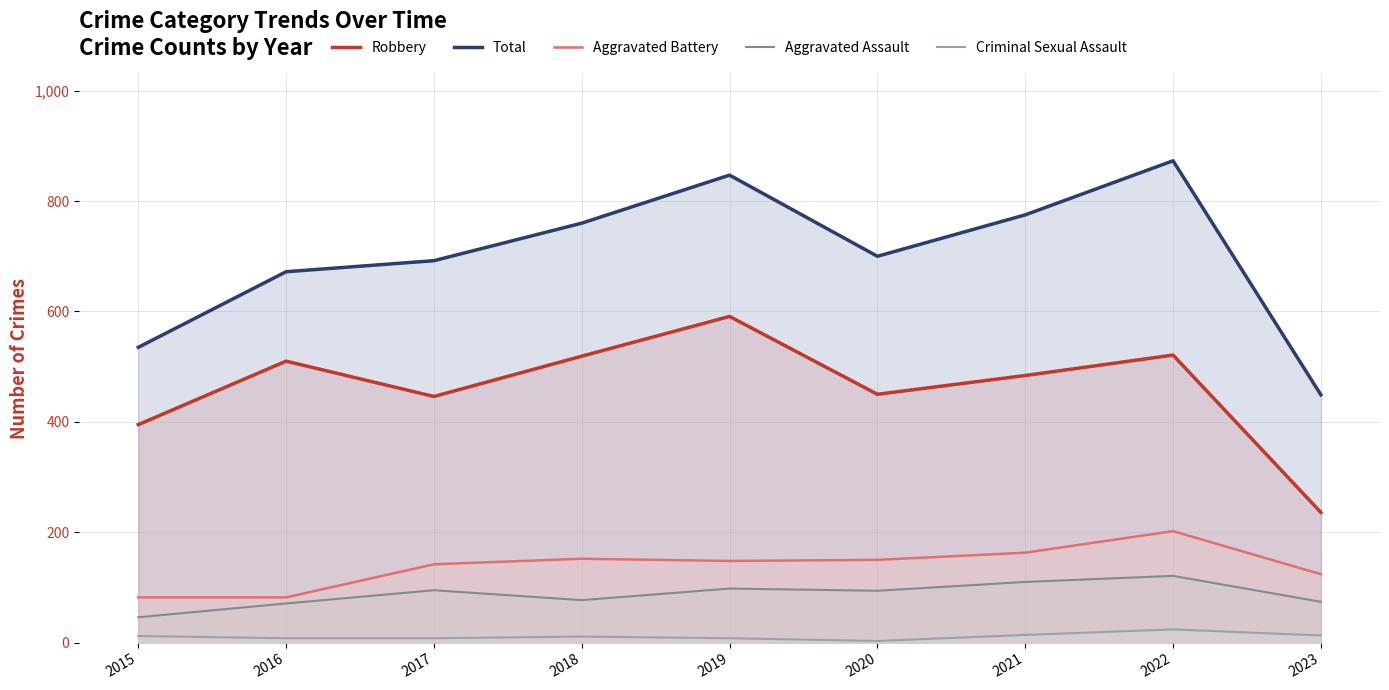

What is the difference between the Aggravated Battery values at 2022 and 2020?

52